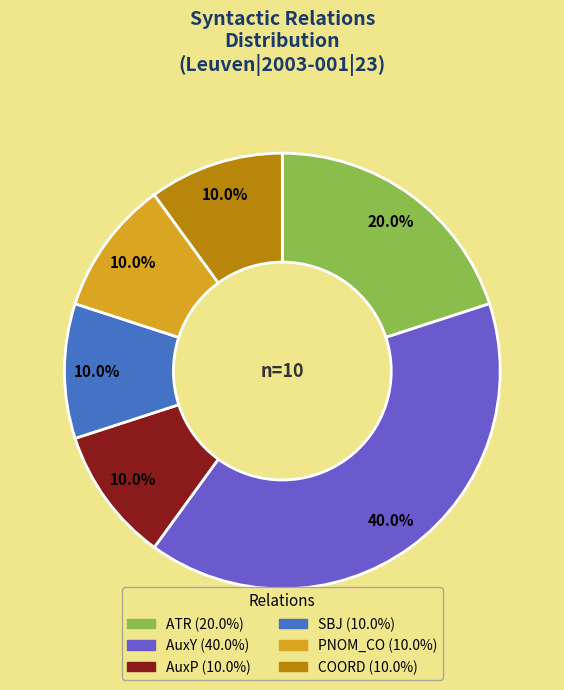

Between AuxY and AuxP, which is larger?

AuxY